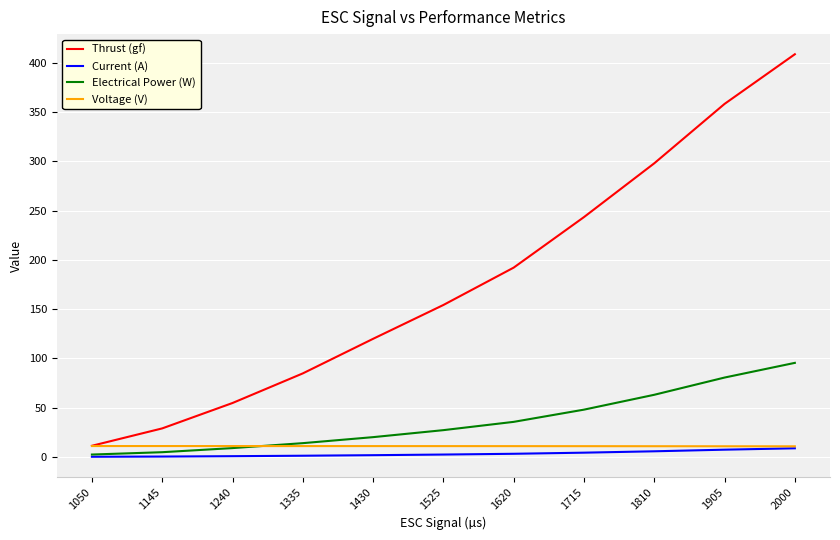

What is the minimum value for Voltage (V)?

10.8